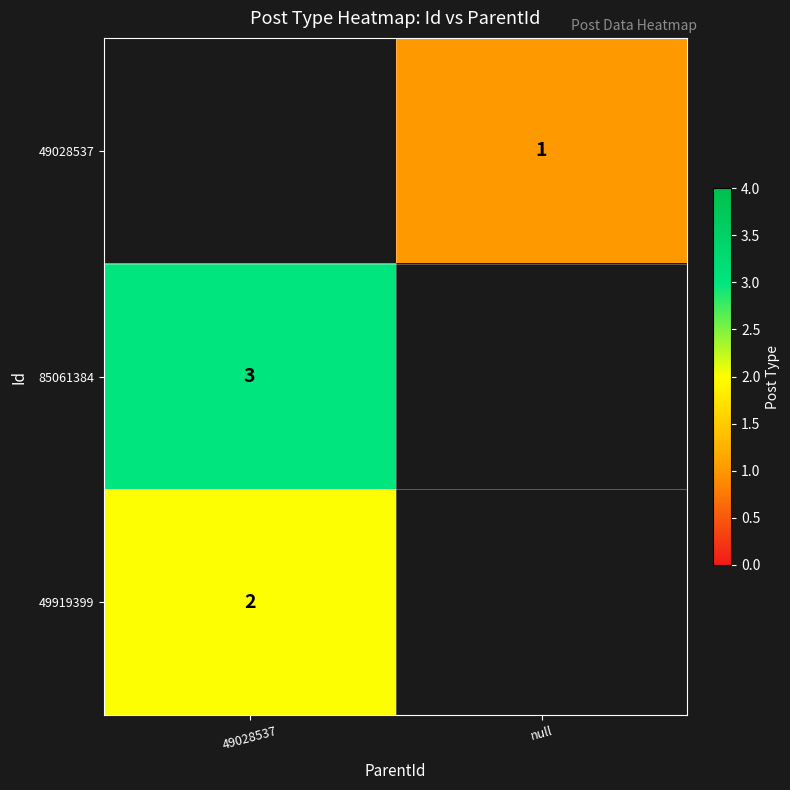

Is it true that row_2 equals 3.3 at 49028537?

False